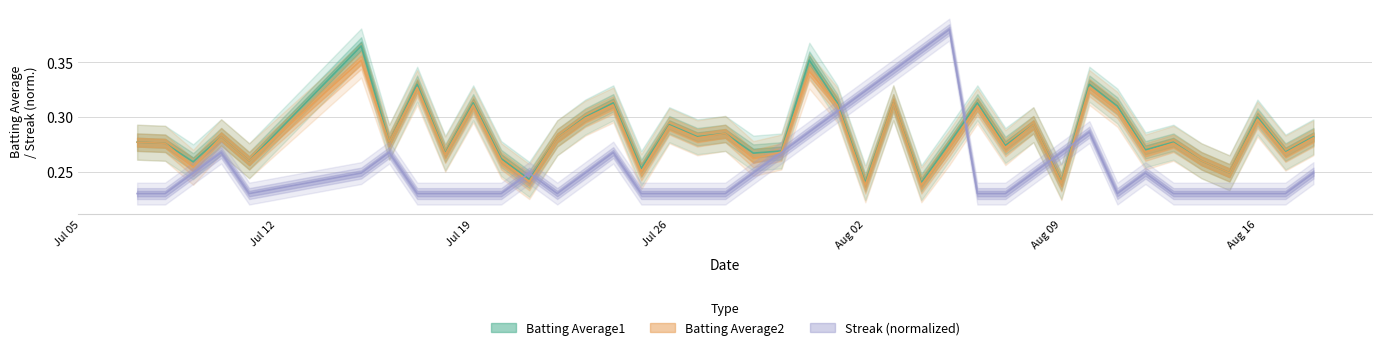

Reading left to right, extract all data points from this chart.

Batting Average1: 0.3	0.3	0.3	0.3	0.3	0.4	0.3	0.3	0.3	0.3	0.3	0.2	0.3	0.3	0.3	0.3	0.3	0.3	0.3	0.3	0.3	0.4	0.3	0.2	0.3	0.2	0.3	0.3	0.3	0.3	0.2	0.3	0.3	0.3	0.3	0.3	0.2	0.3	0.3	0.3
Batting Average2: 0.3	0.3	0.3	0.3	0.3	0.4	0.3	0.3	0.3	0.3	0.3	0.2	0.3	0.3	0.3	0.2	0.3	0.3	0.3	0.3	0.3	0.3	0.3	0.2	0.3	0.2	0.3	0.3	0.3	0.3	0.2	0.3	0.3	0.3	0.3	0.3	0.2	0.3	0.3	0.3
Streak: 0.2	0.2	0.2	0.3	0.2	0.2	0.3	0.2	0.2	0.2	0.2	0.2	0.2	0.2	0.3	0.2	0.2	0.2	0.2	0.2	0.3	0.3	0.3	0.3	0.3	0.4	0.4	0.2	0.2	0.2	0.3	0.3	0.2	0.2	0.2	0.2	0.2	0.2	0.2	0.2